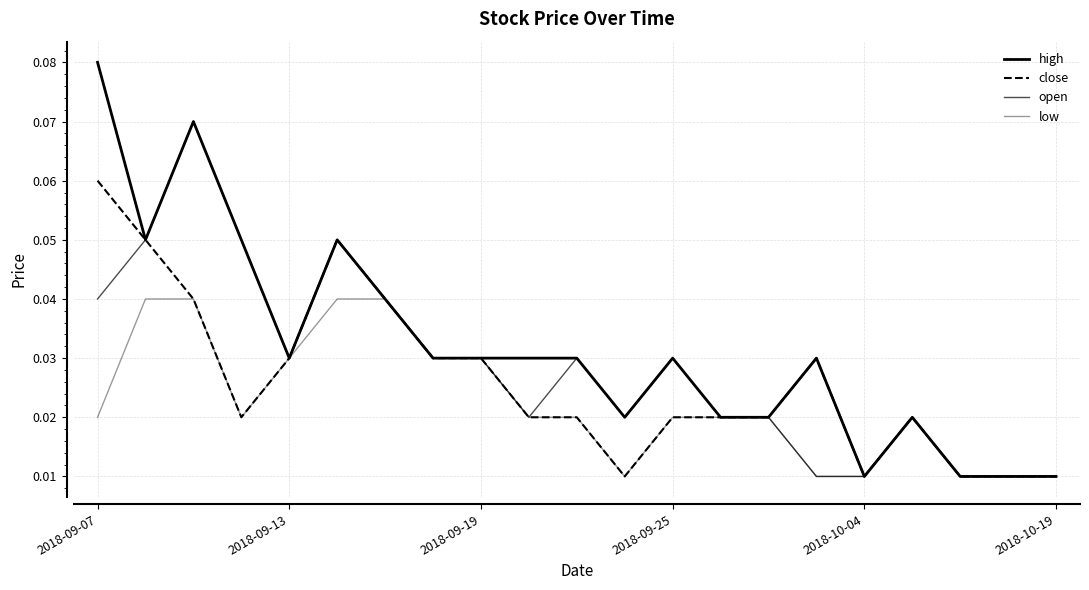

At which label is low closest to 0?

11